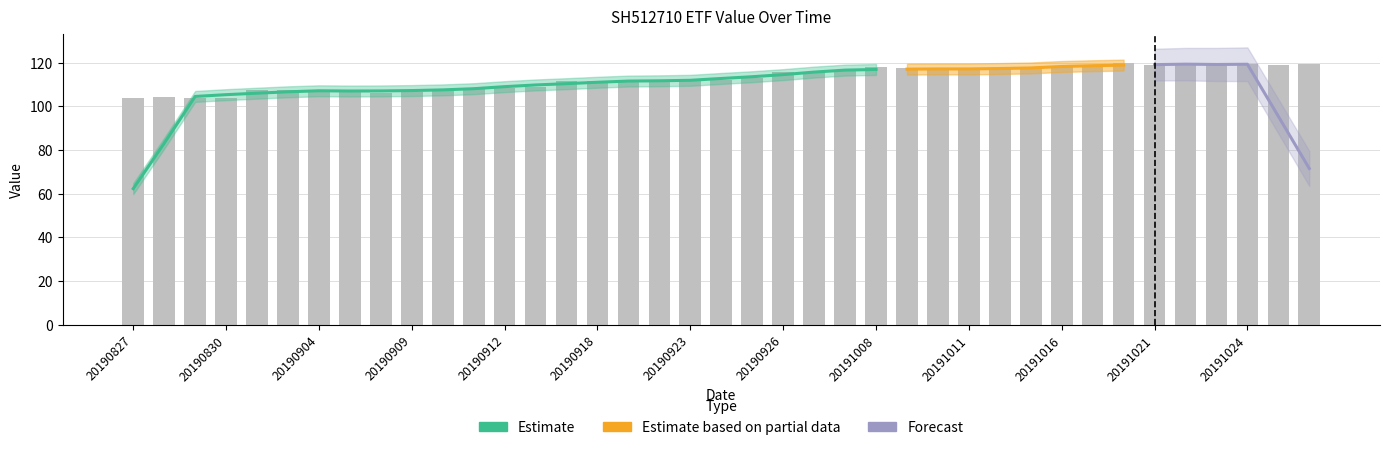

What is the difference between the second highest and minimum values?

15.9